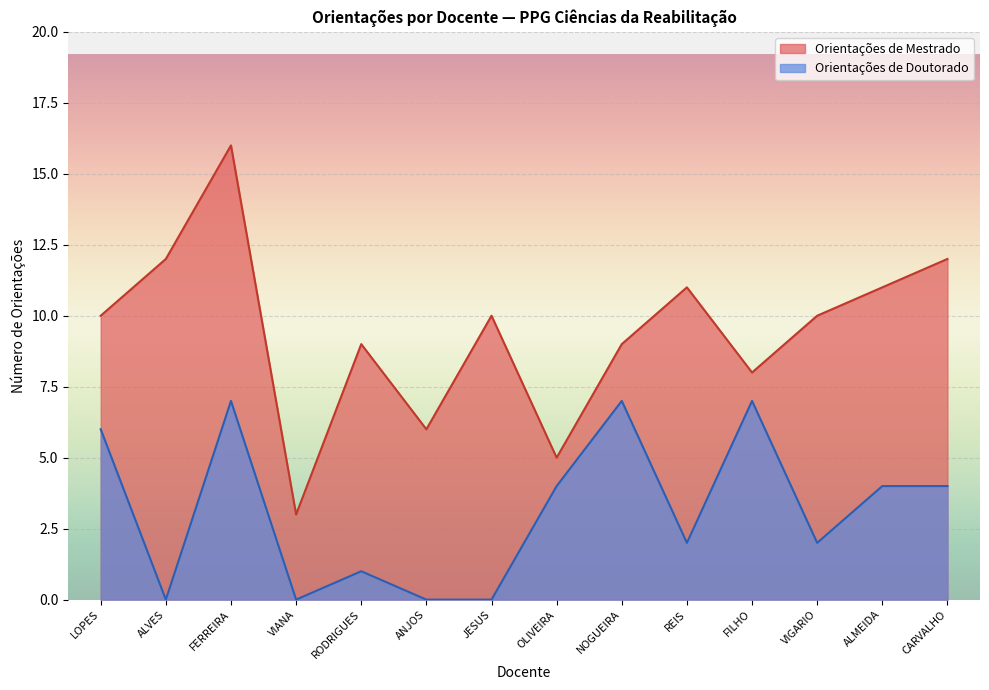

How many categories are shown in the chart?

14